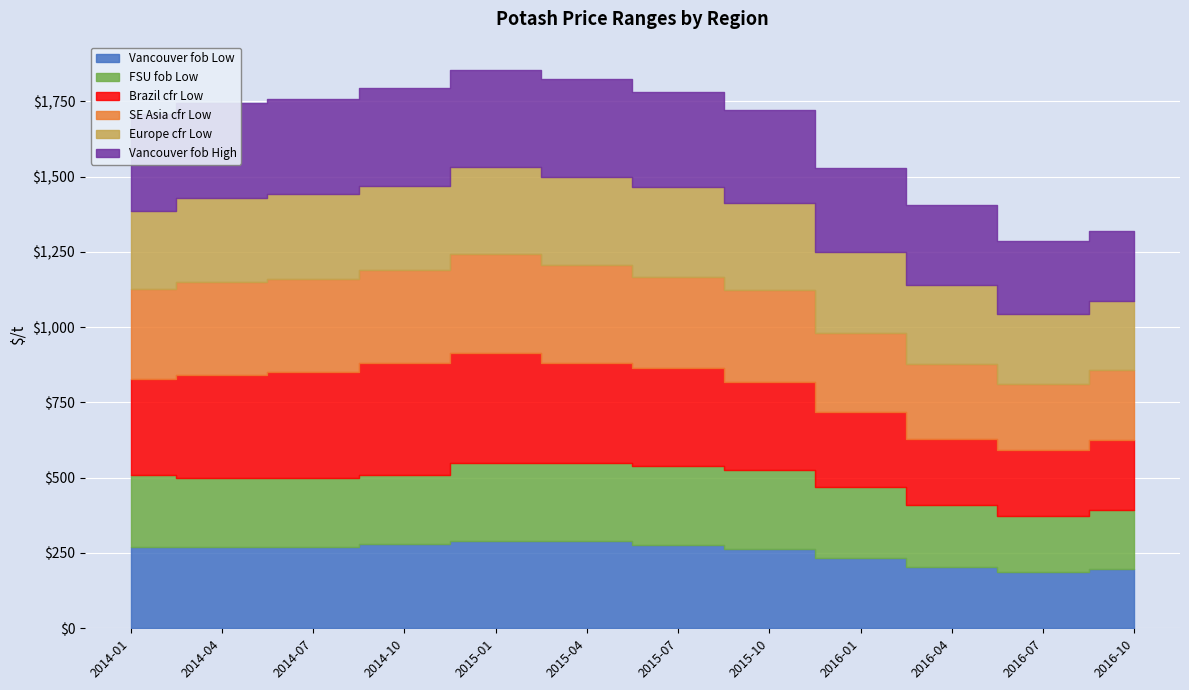

At how many categories does at least one series exceed 317?

7